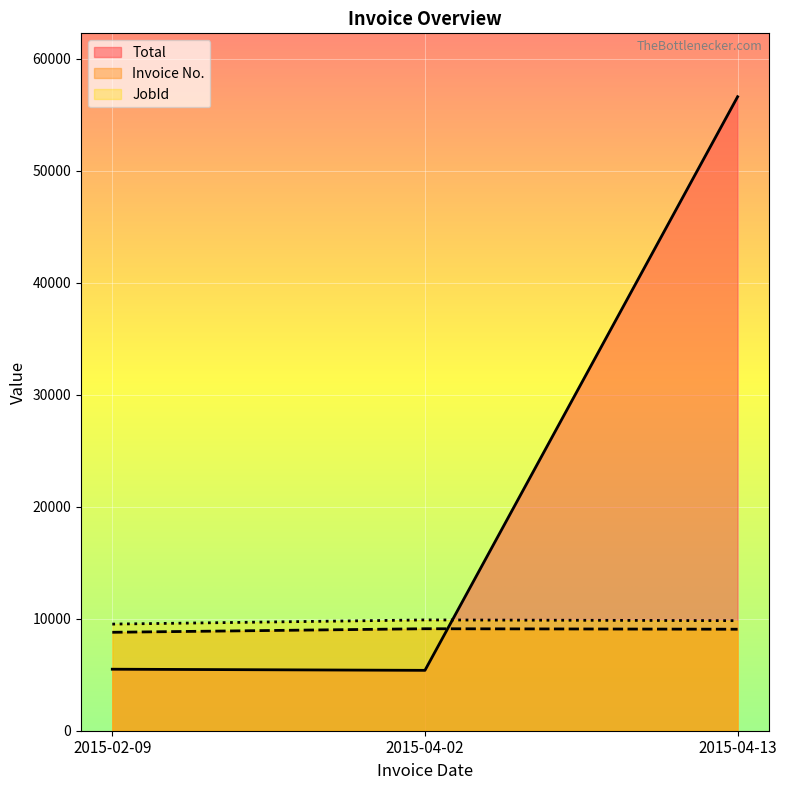

List the series in order of their peak value, highest first.

Total, JobId, Invoice No.